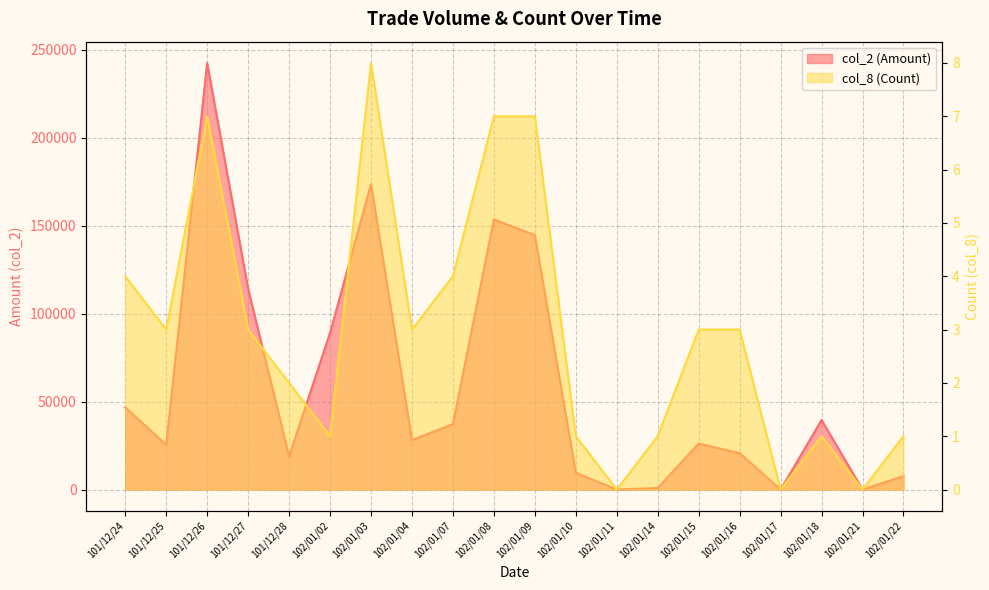

How many lines are shown in the chart?

2